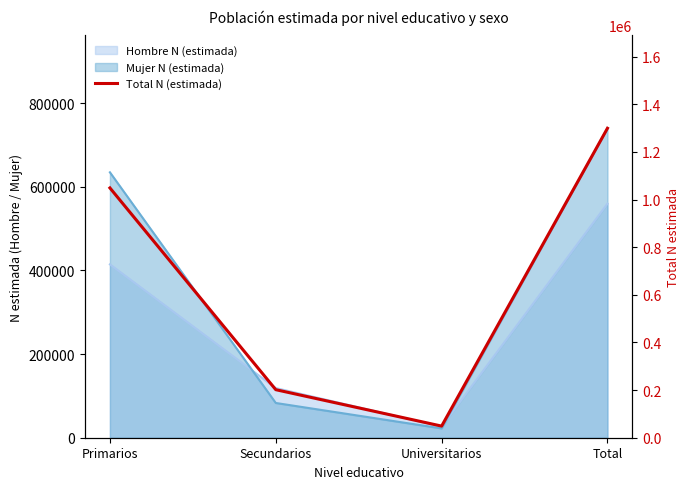

What is the maximum value shown in the chart?

1299502